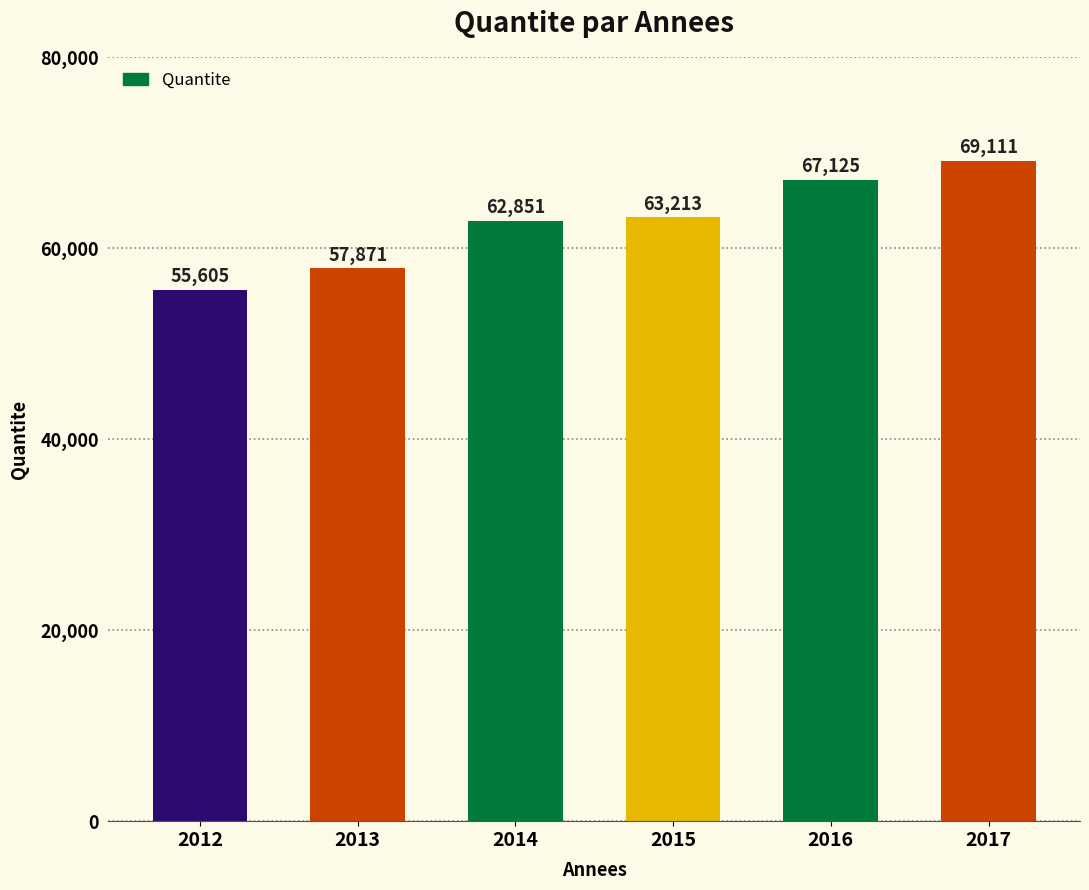

Approximately how many times larger is the value at 2014 compared to 2012?

1.1